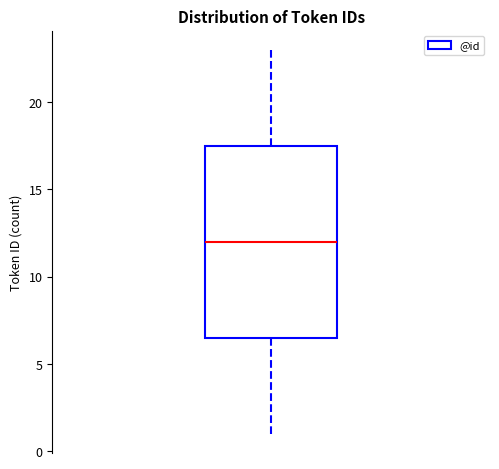

Transcribe this box plot: give where the median line is, the range the box spans, and where the two whiskers end, as read against the y-axis. The values are not printed on the chart, so give them approximately, as read against the axis.

median 12.0, box 6.5 to 17.5, whiskers 1.0 to 23.0